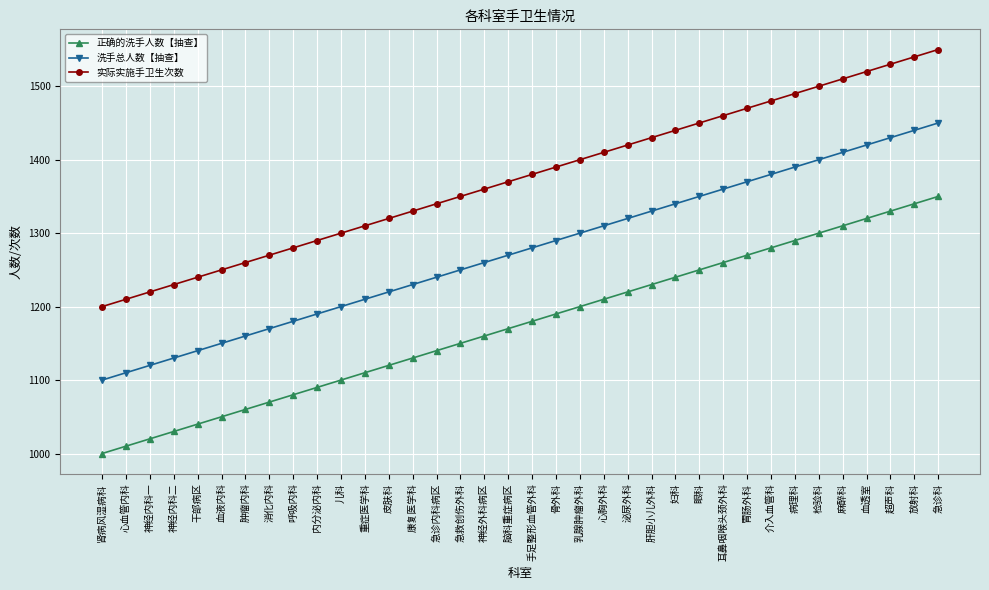

What is the approximate value of 洗手总人数【抽查】 at 超声科, to the nearest 10?

1430